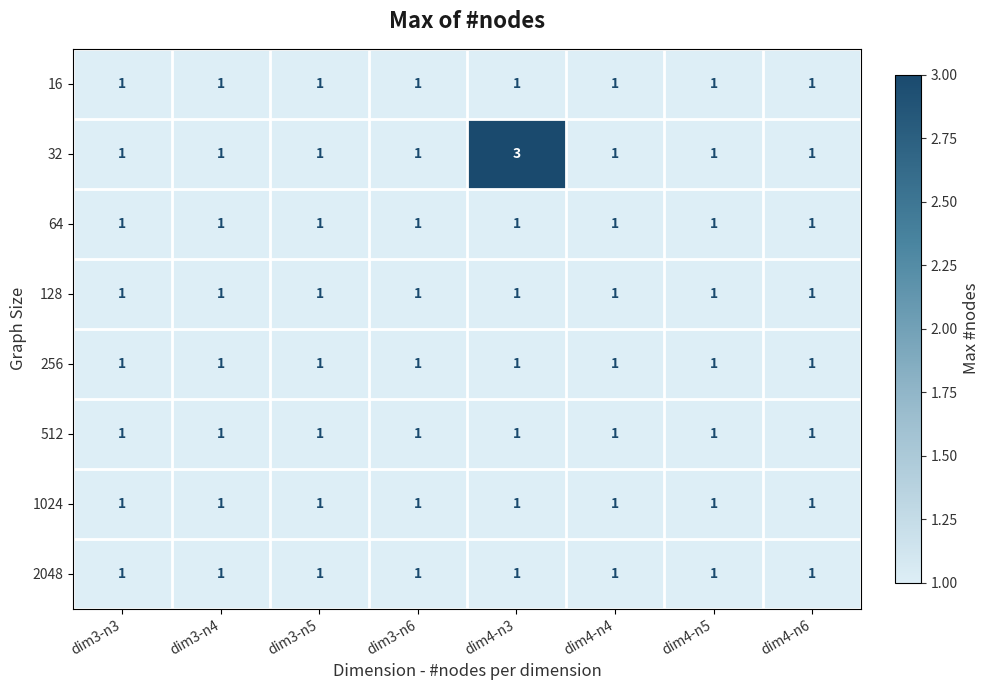

At which category is the sum across all series the highest?

dim4-n3